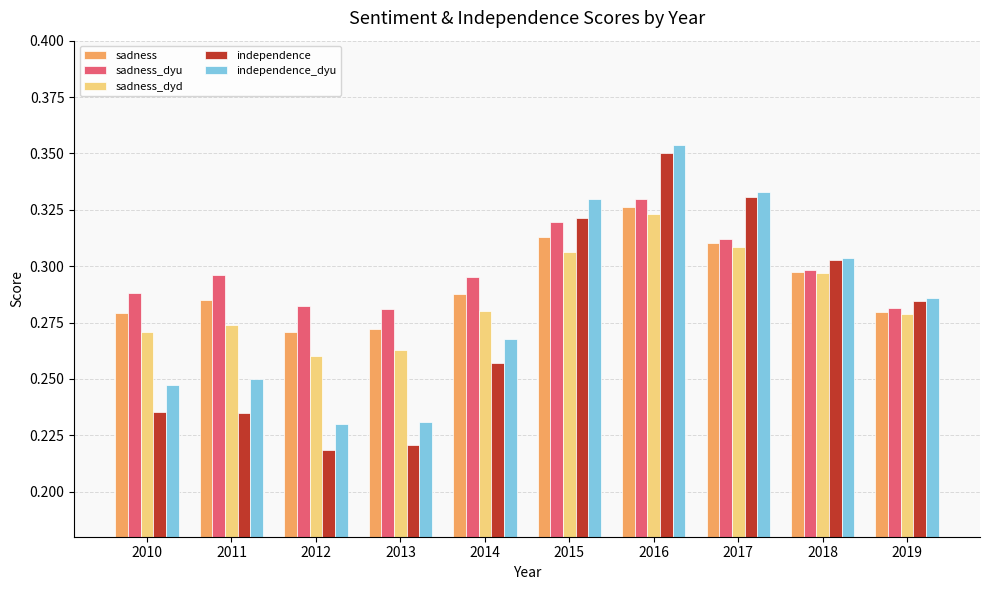

Rank the series at 2013 from lowest to highest value.

independence, independence_dyu, sadness_dyd, sadness, sadness_dyu